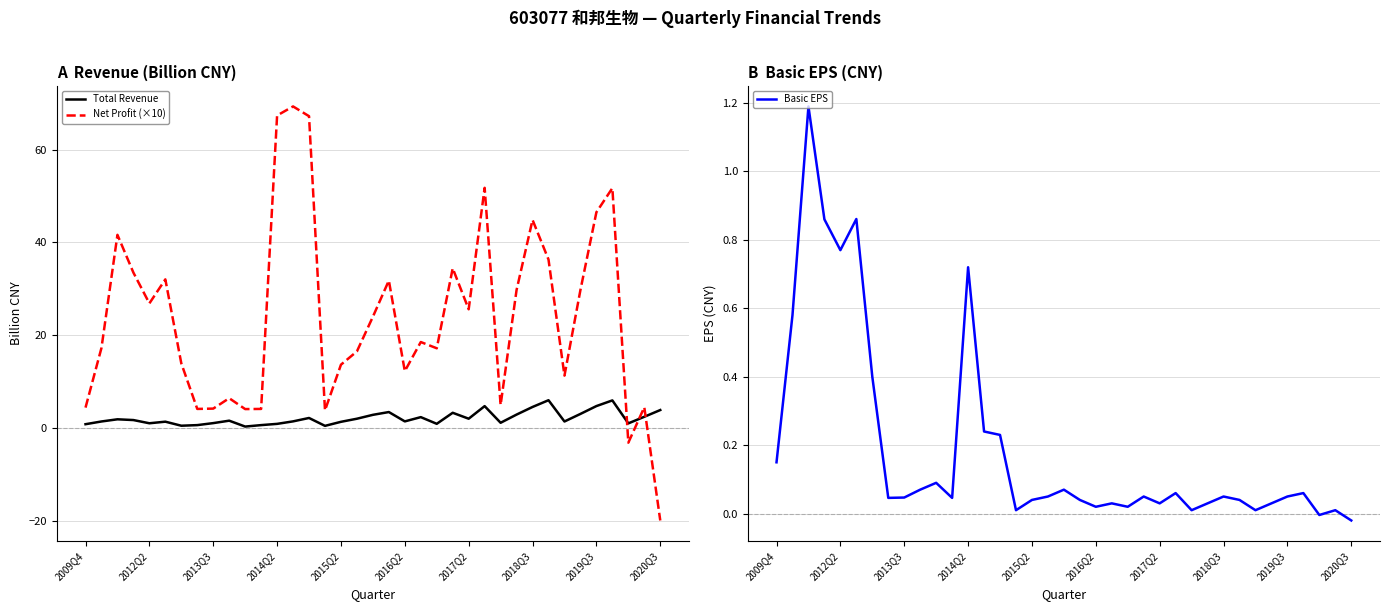

What are all the series names shown in the legend?

Total Revenue, Net Profit (×10), Basic EPS